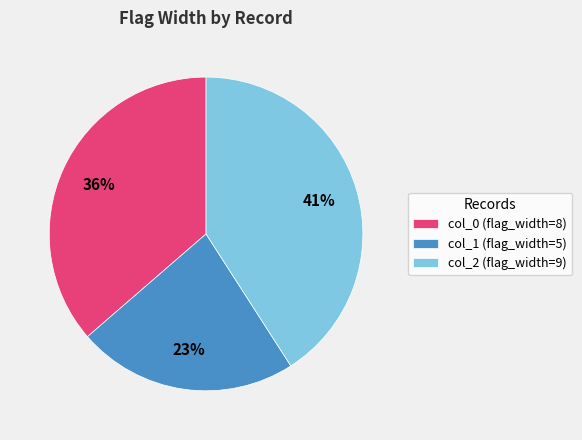

Is col_0 (flag_width=8) the majority of the pie?

No